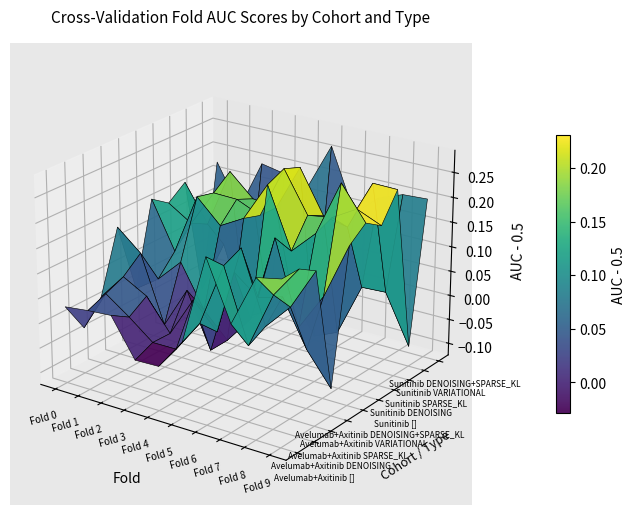

Which series has the widest spread of values?

Avelumab+Axitinib DENOISING+SPARSE_KL